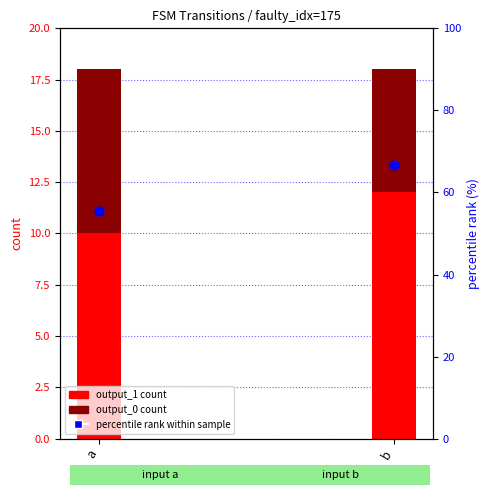

Which series has the widest spread of Y values?

percentile rank within sample